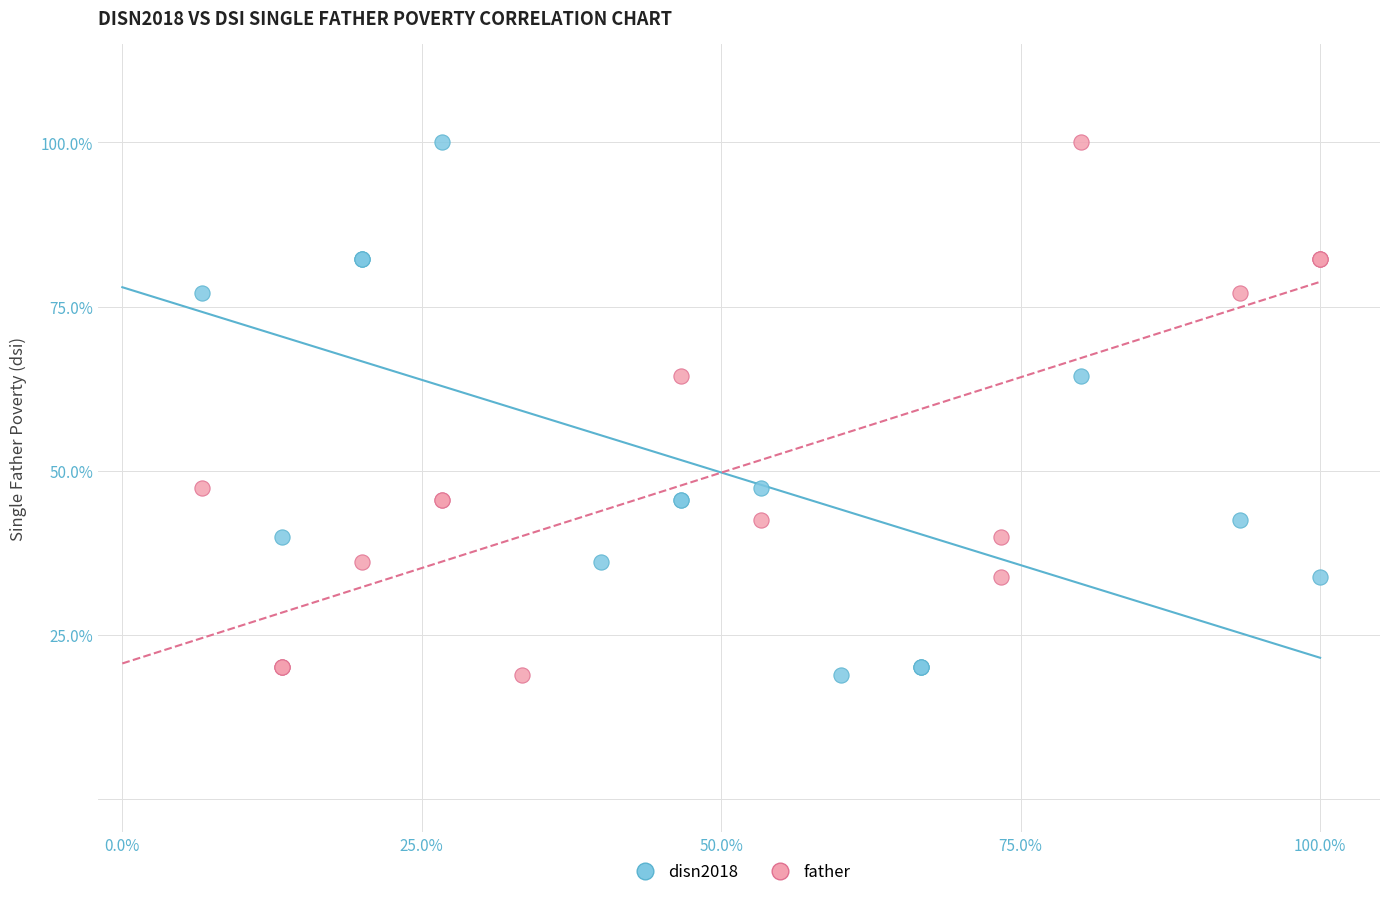

What are all the series names shown in the legend?

disn2018, father